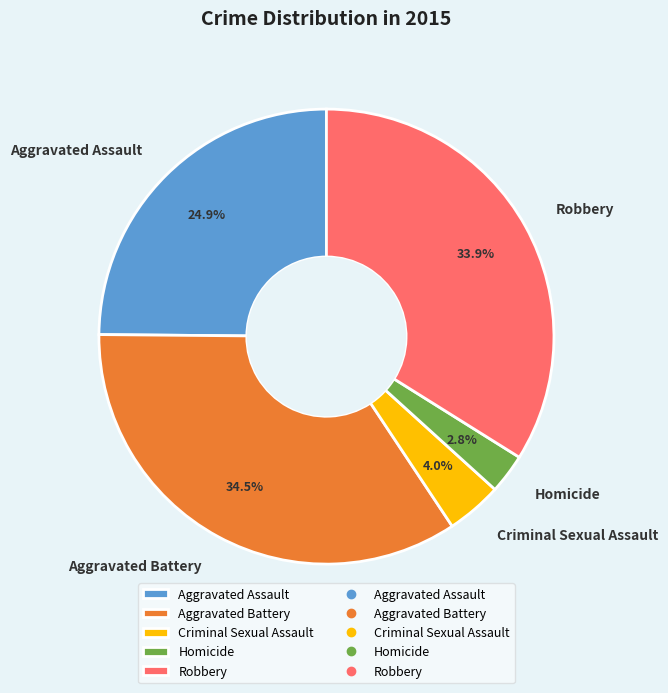

Does any single category account for the majority?

No